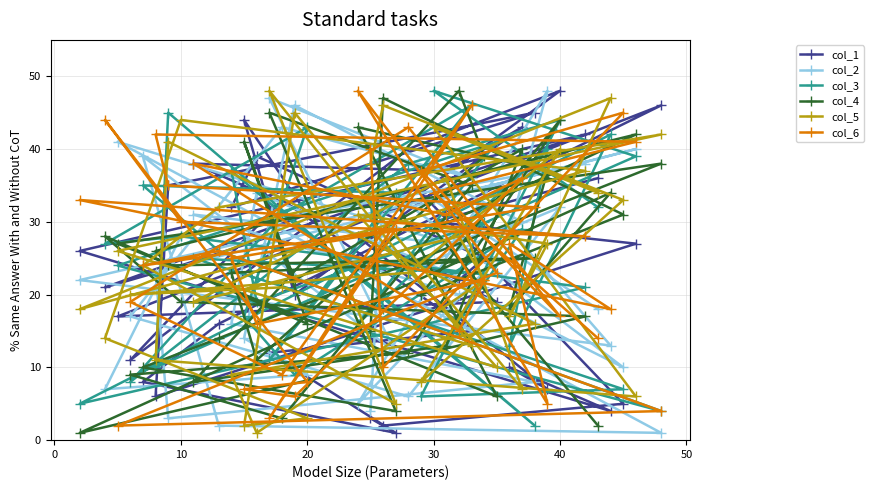

True or false: col_6 and col_5 cross at least once.

True